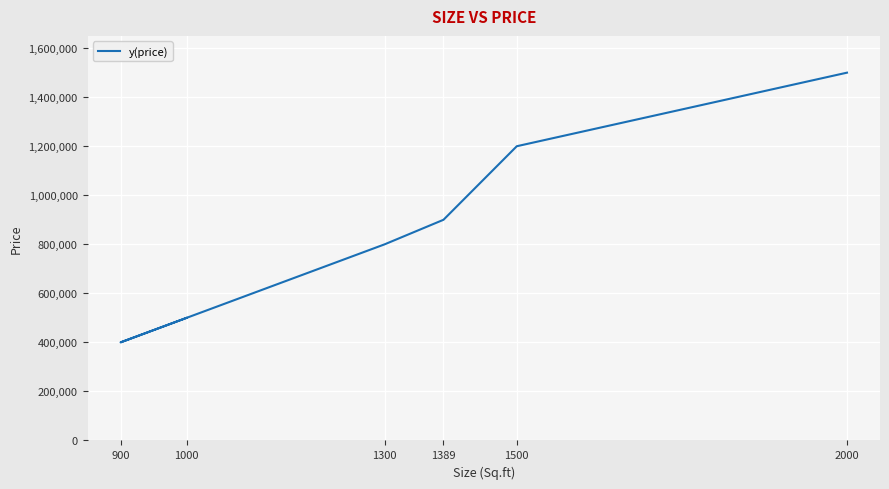

What is the maximum value shown in the chart?

1500000